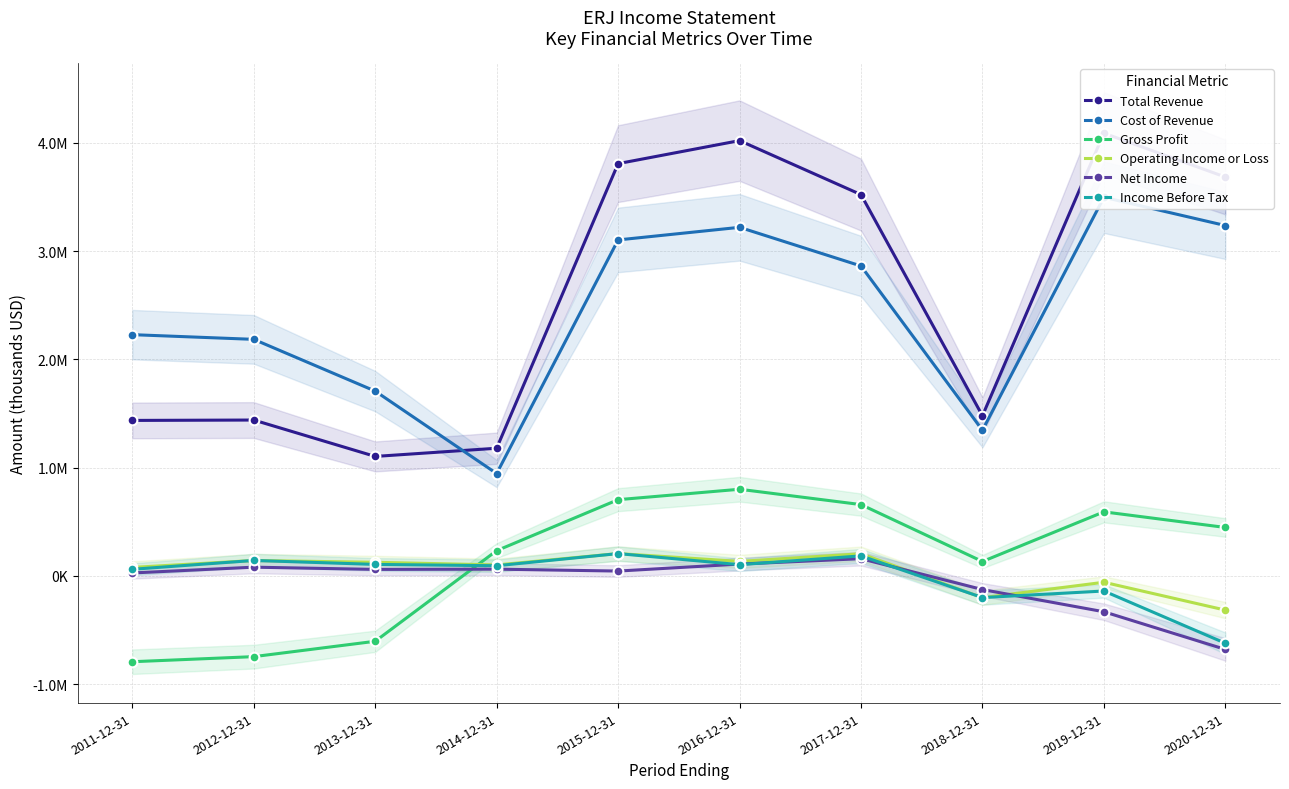

What is the difference between the Net Income values at 2020-12-31 and 2011-12-31?

706000